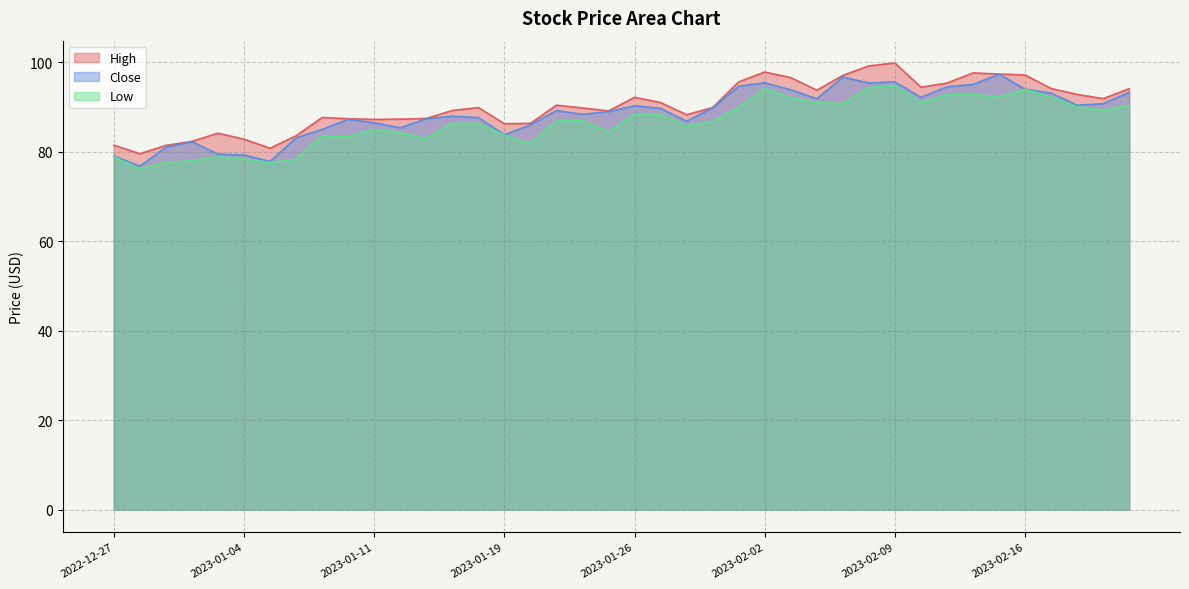

What is the minimum value shown in the chart?

76.2